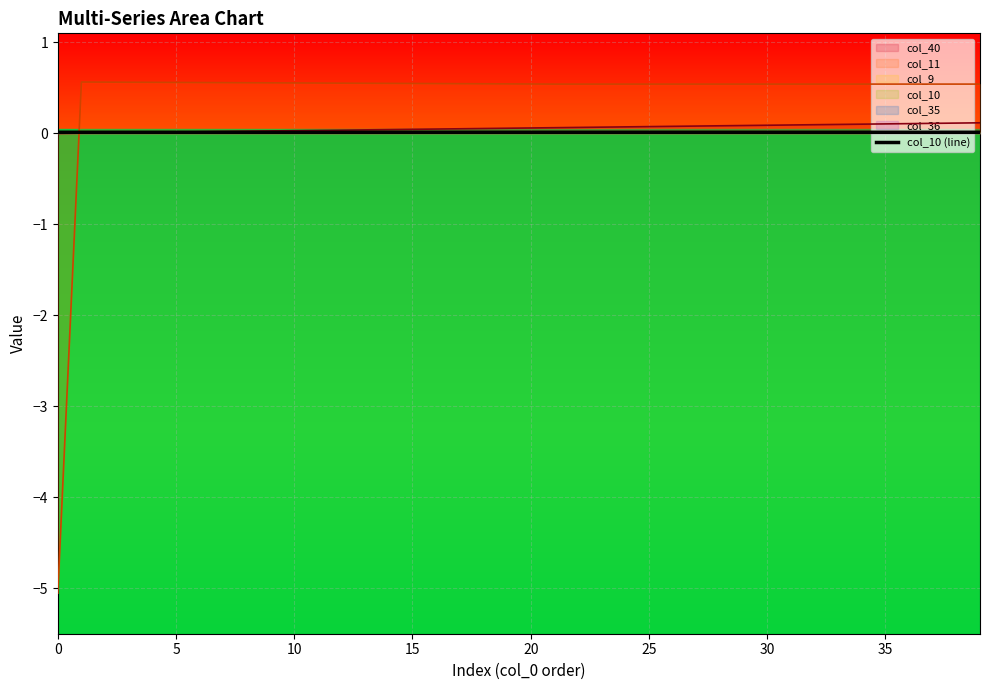

Count the values in the range 0 to 1.

40